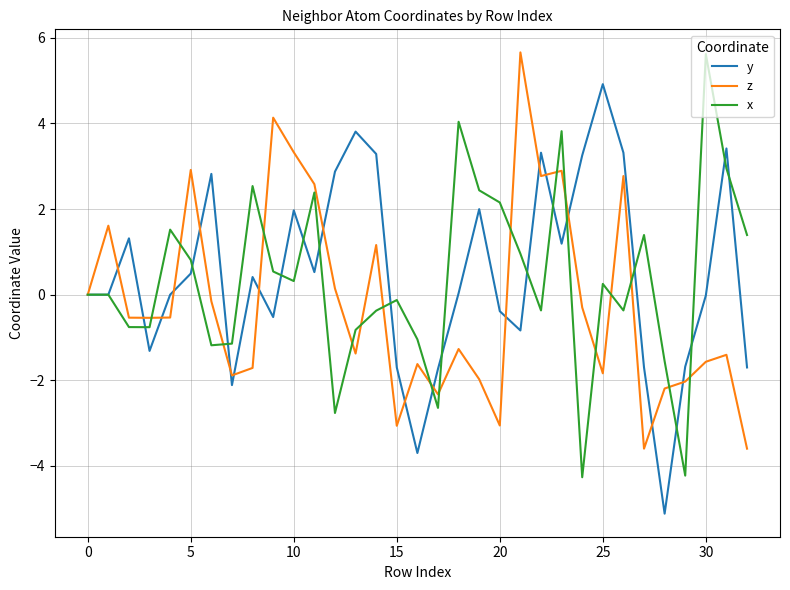

What is the maximum value for x?

5.6